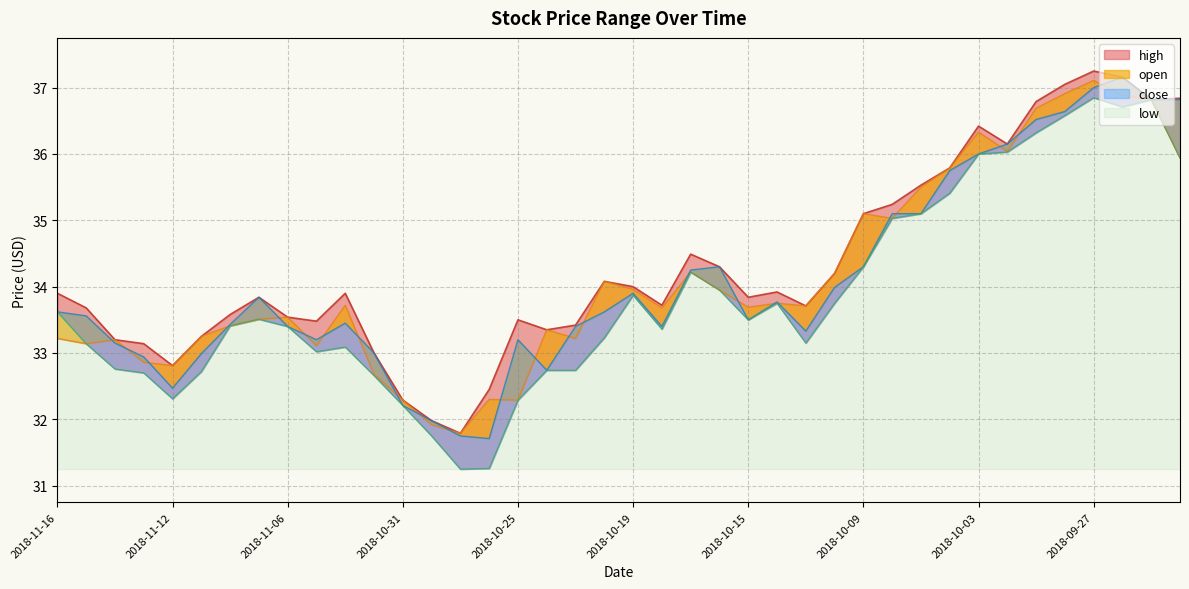

At how many categories does at least one series exceed 32?

38